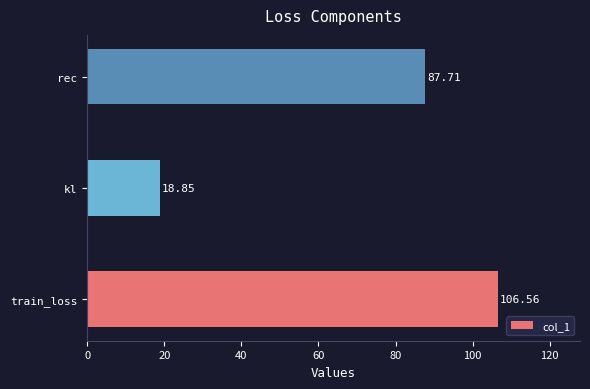

What is the change in value from train_loss to kl?

-87.7